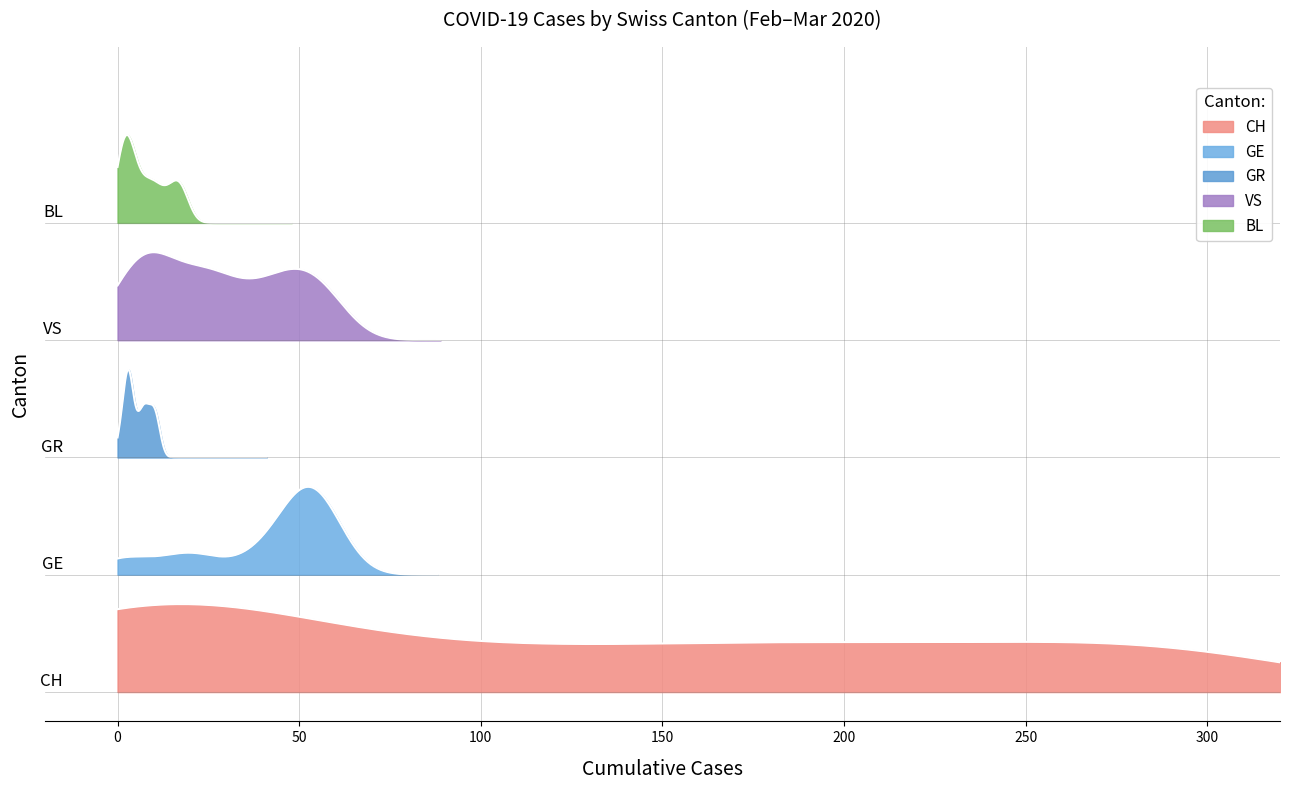

How many intersections are there between GR and BL?

4